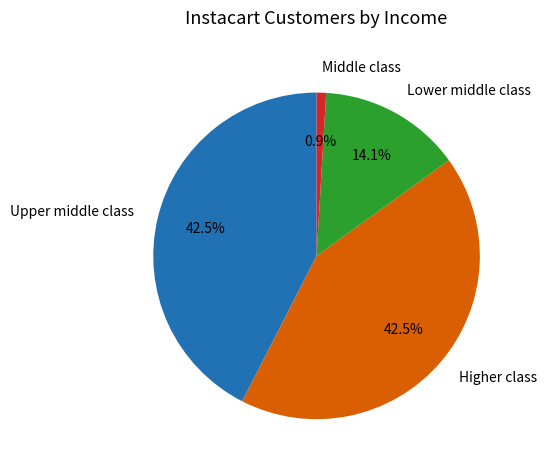

To the nearest percent, what is the difference between the largest and smallest slice percentages?

42%